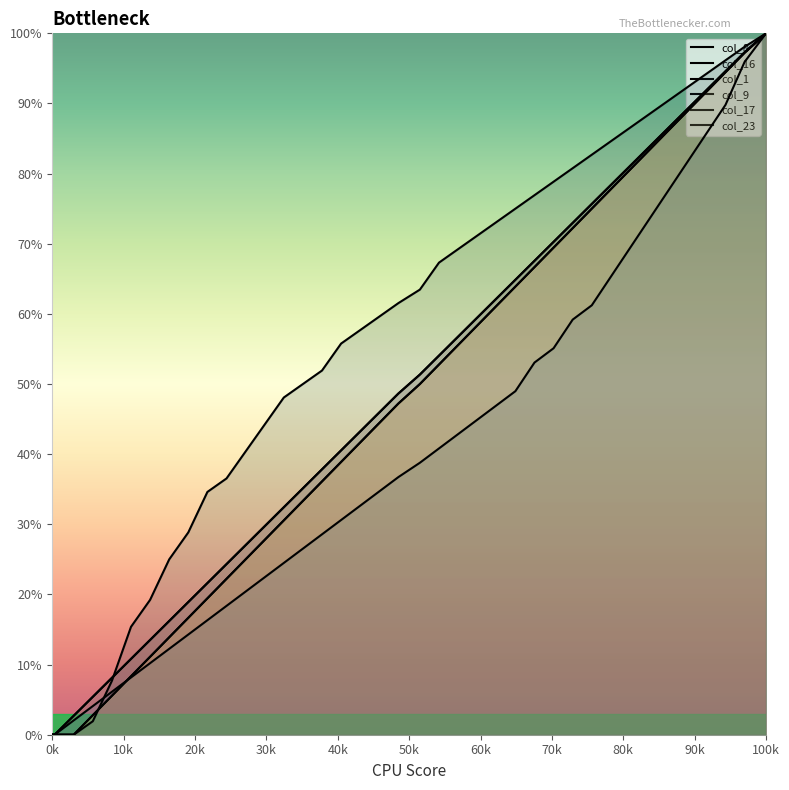

What is the difference between the maximum and second lowest values in the col_23 series?

100.0